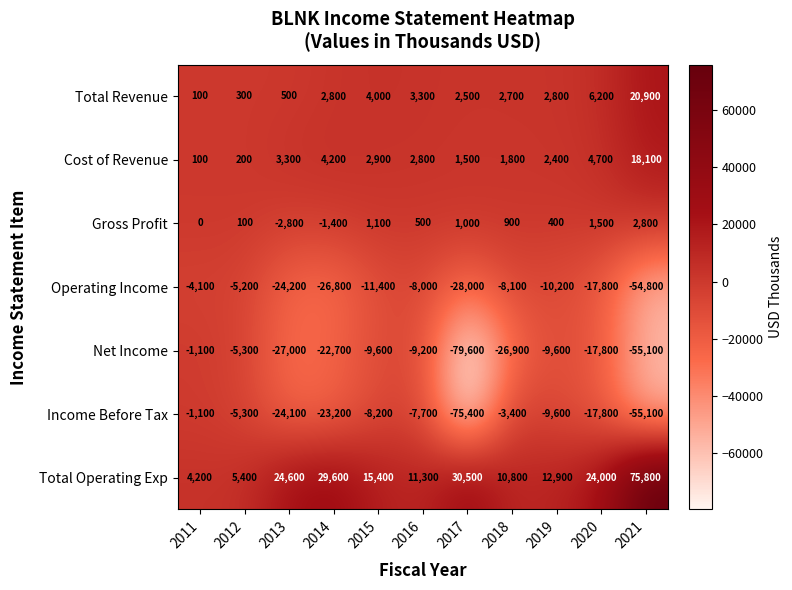

Where is Total Revenue nearest to the value 10500?

2020